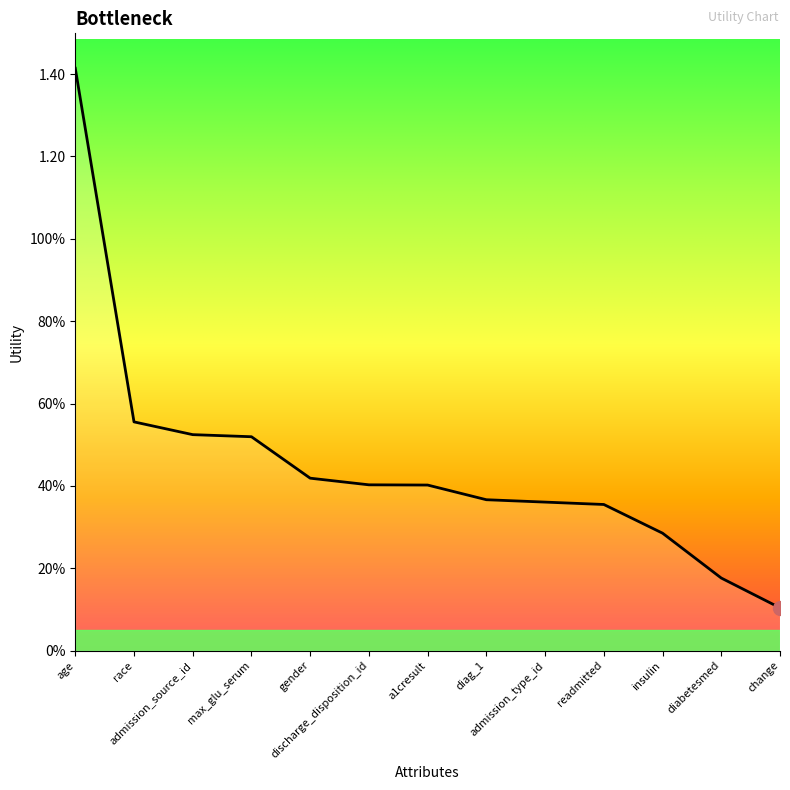

What is the value of the 7th point from the left?

0.4